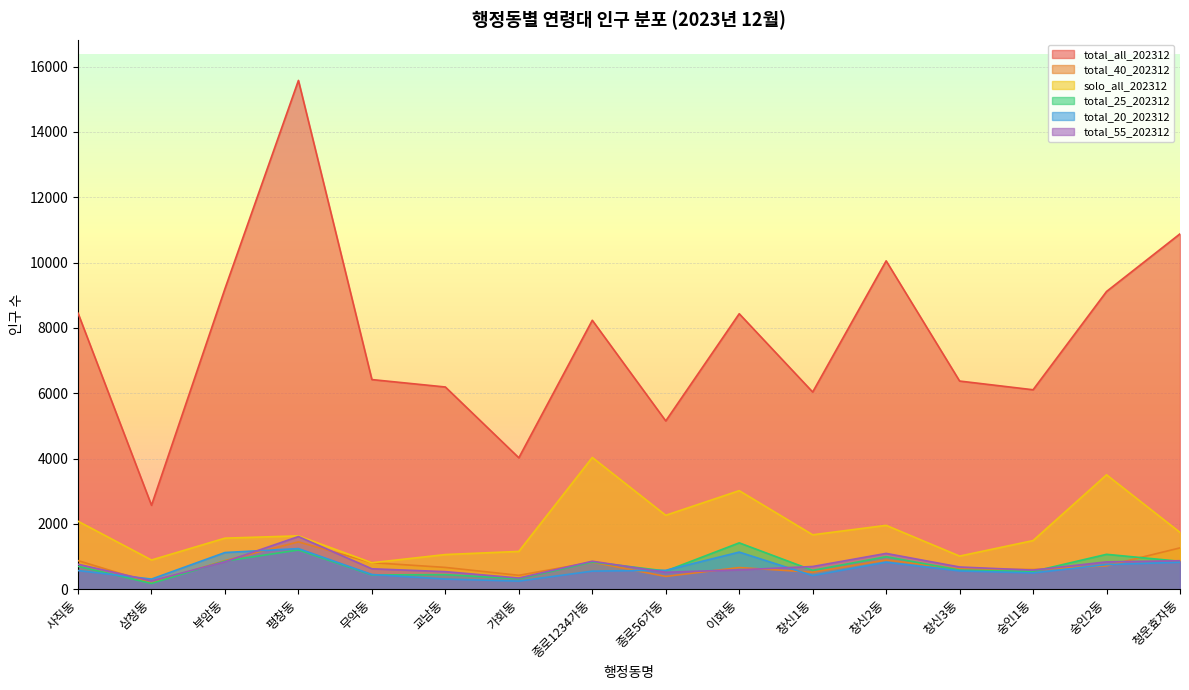

How many lines are shown in the chart?

6